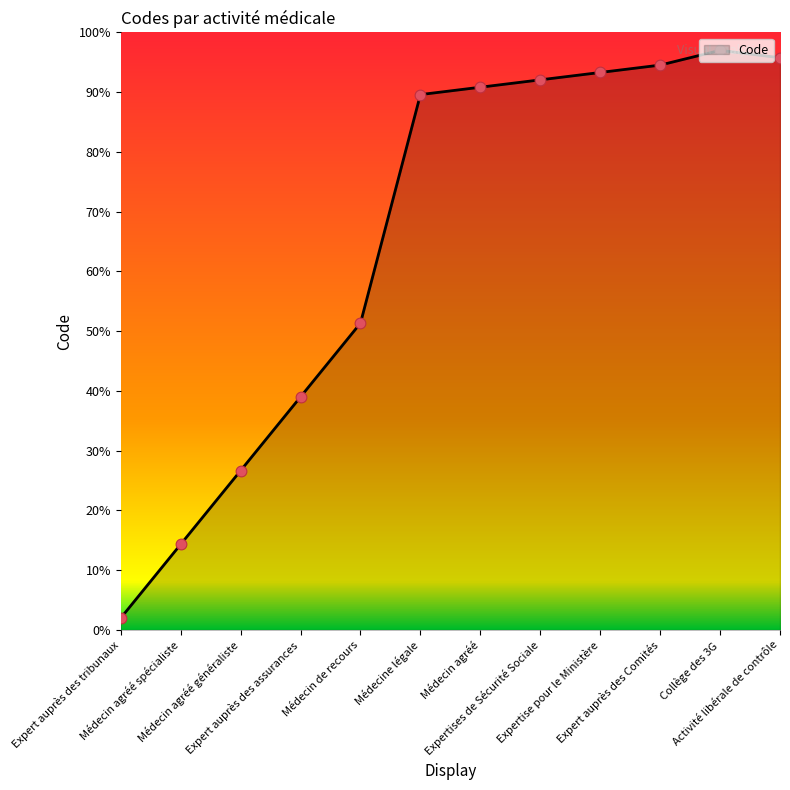

What is the greatest value displayed?

97.0